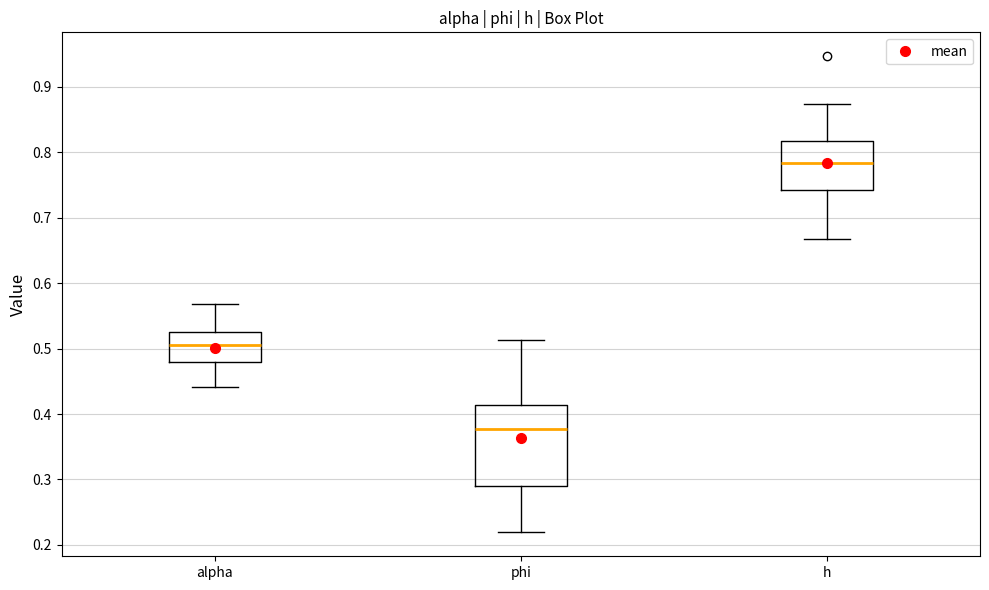

Where is the upper edge of the box for phi on the y-axis? The values are not printed on the chart, so give them approximately, as read against the axis.

0.41